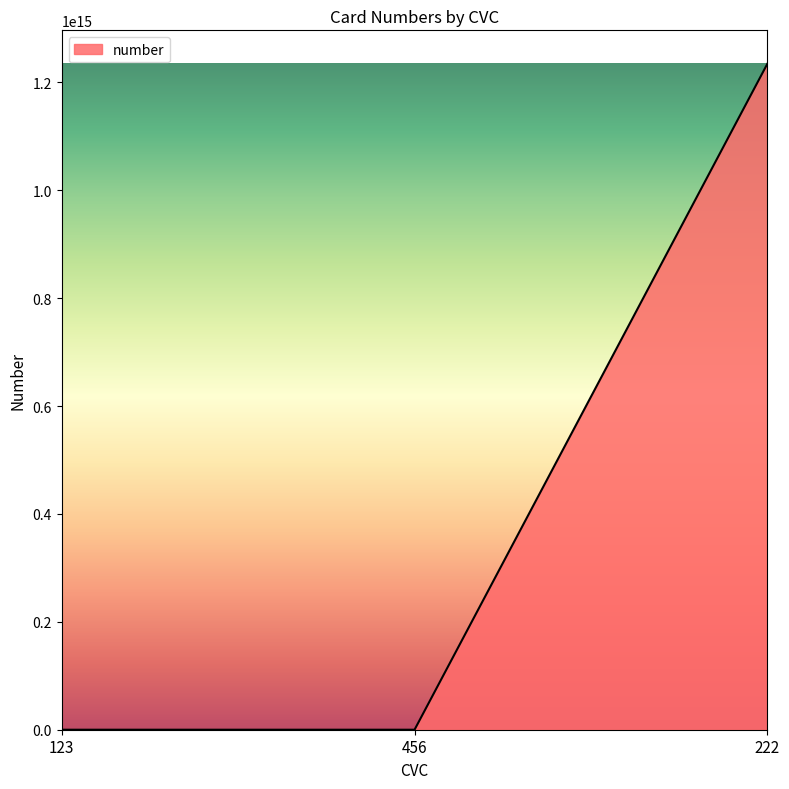

How many lines are shown in the chart?

1